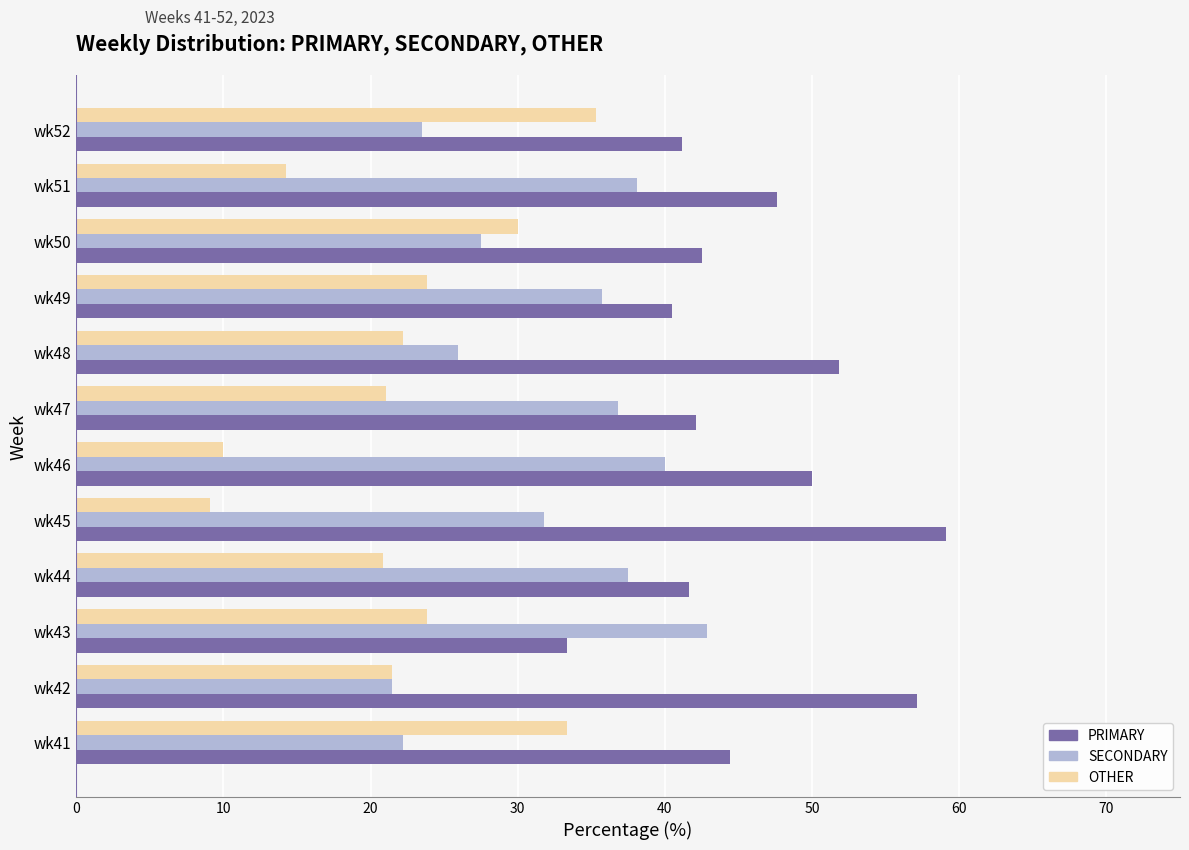

How many values in the PRIMARY series are below 44?

6